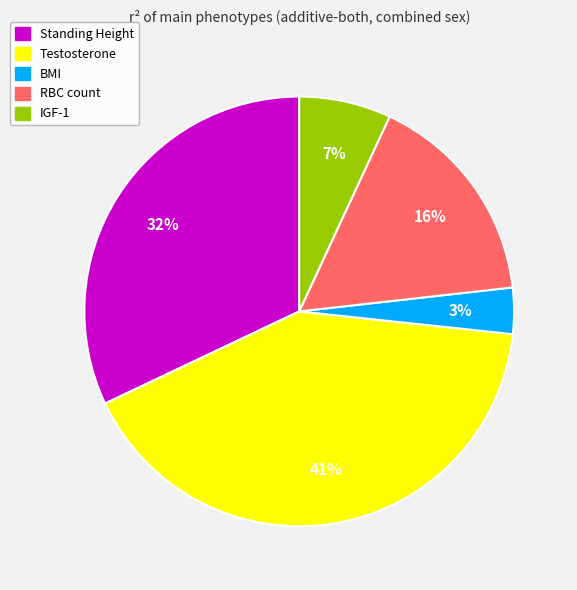

Approximately how many times larger is the value at Standing Height compared to Testosterone?

0.8